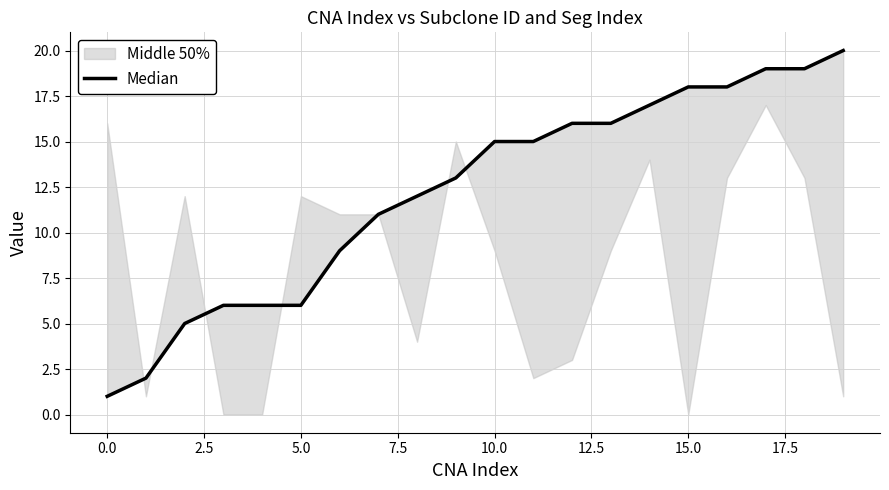

Is it true that the value at 12 is 8?

False